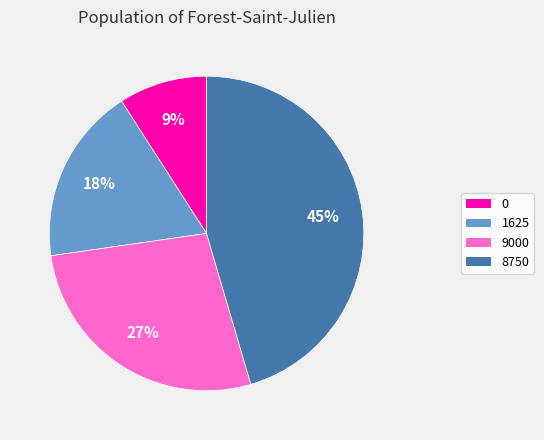

Does 9000 account for over 50% of the chart?

No